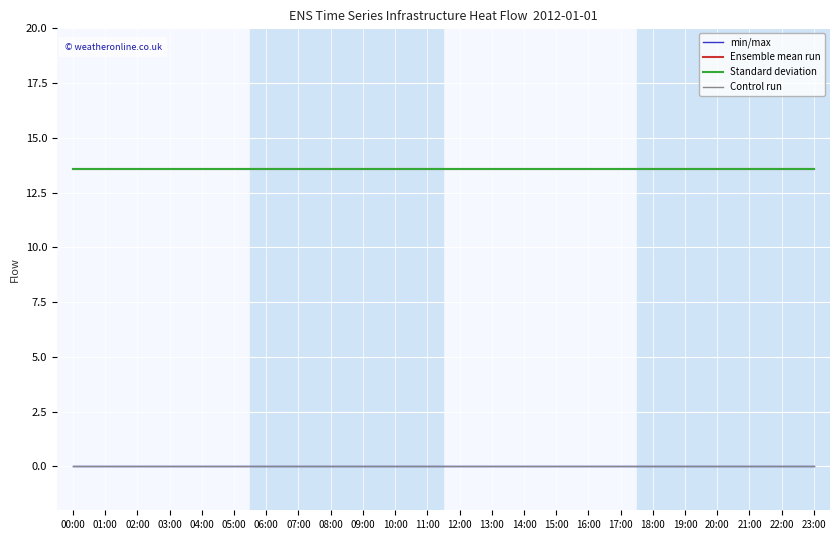

True or false: min/max and Control run intersect in this chart.

False